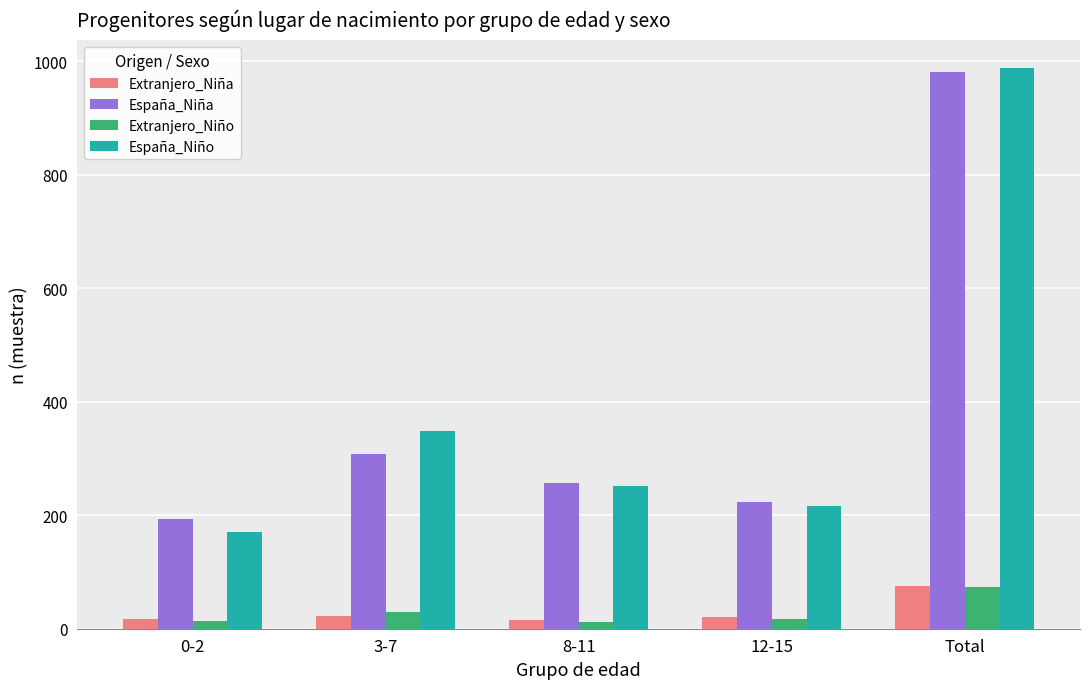

Is it true that España_Niño equals 110 at 0-2?

False